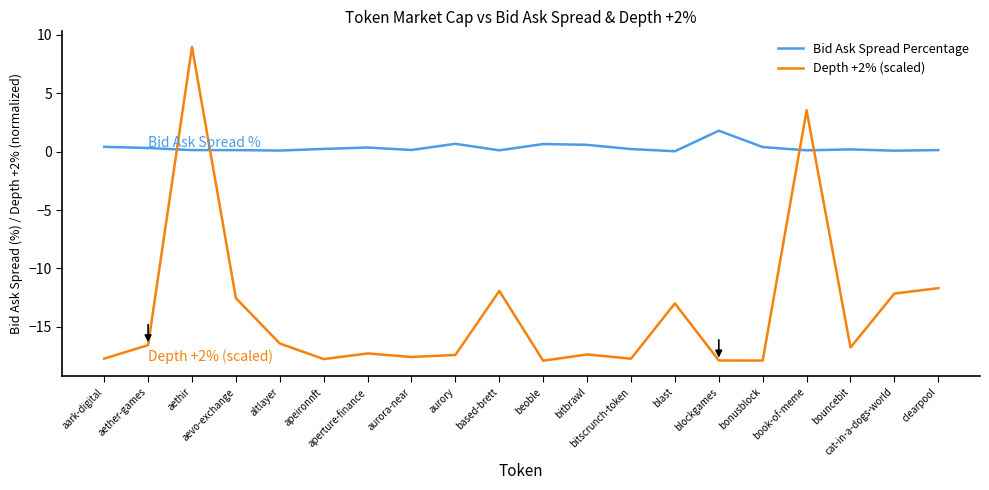

Which series has the widest spread of values?

Depth +2% (scaled)